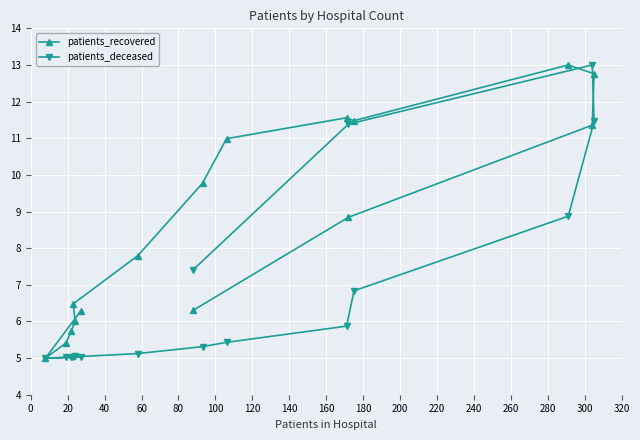

What is the lowest value of the patients_deceased series?

5.0